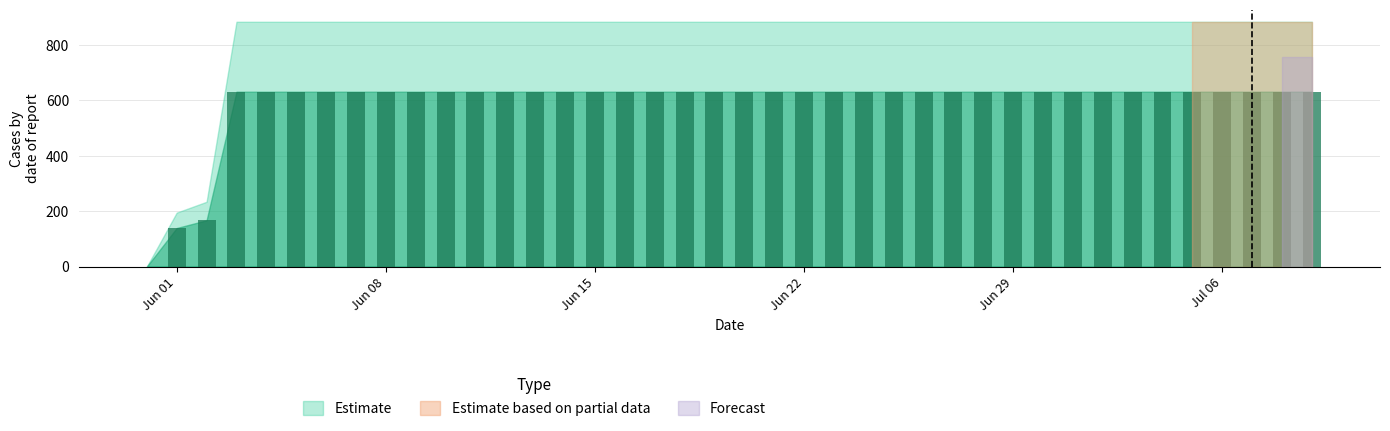

What is the maximum value shown in the chart?

631